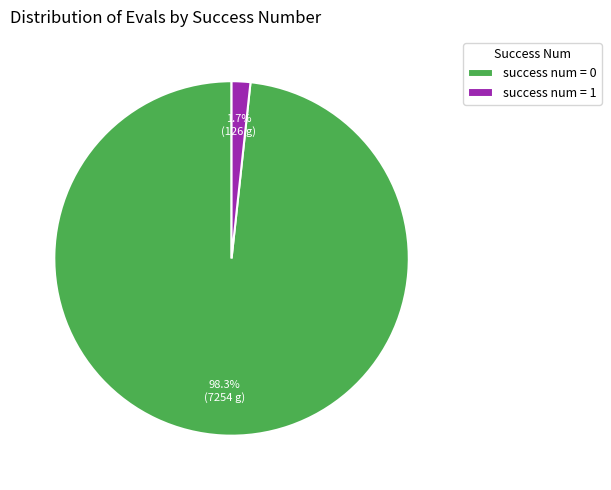

What percentage do success num = 0 and success num = 1 together represent?

100.0%